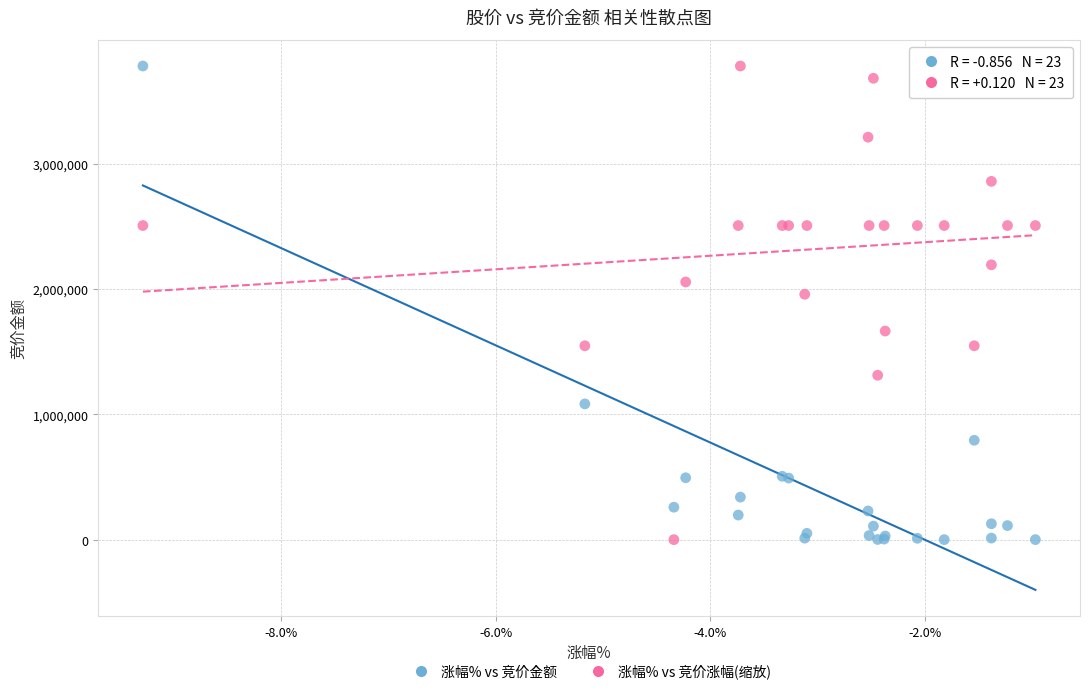

In the 涨幅% vs 竞价涨幅(缩放) series, what Y value is closest to 1891008?

1959572.9